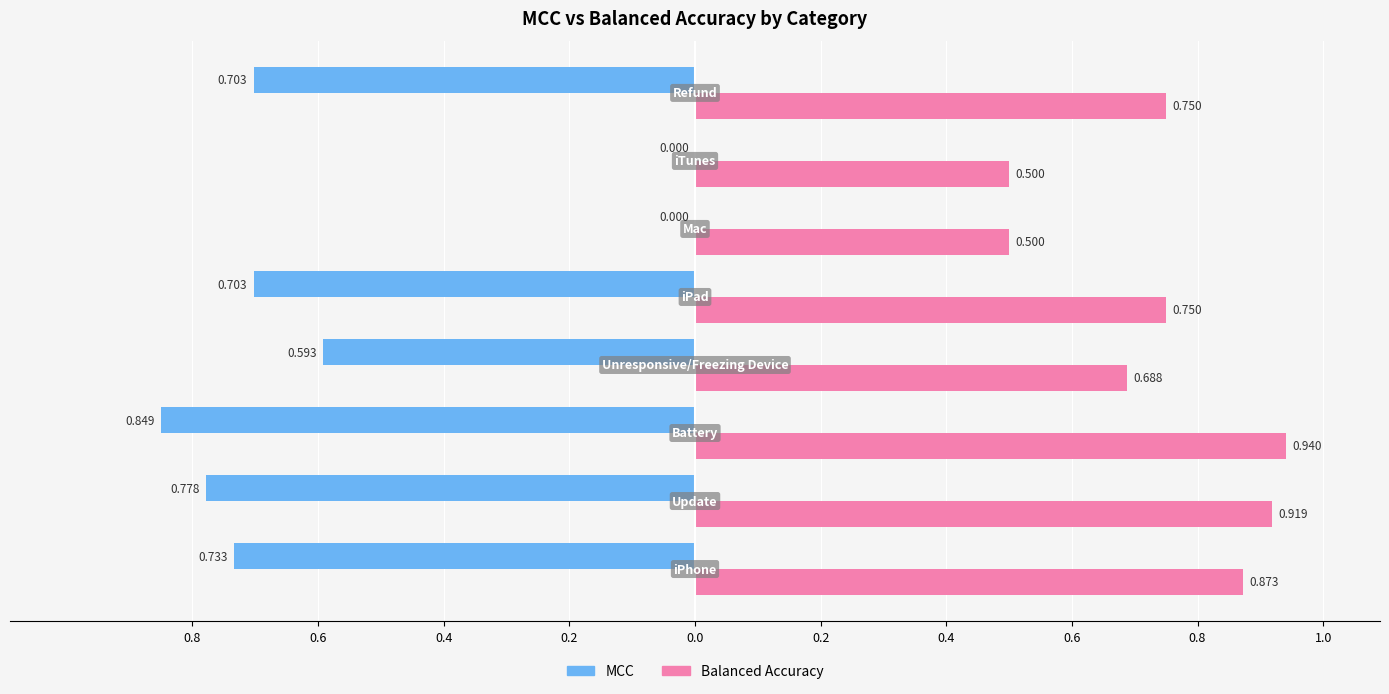

What are all the series names shown in the legend?

MCC, Balanced Accuracy